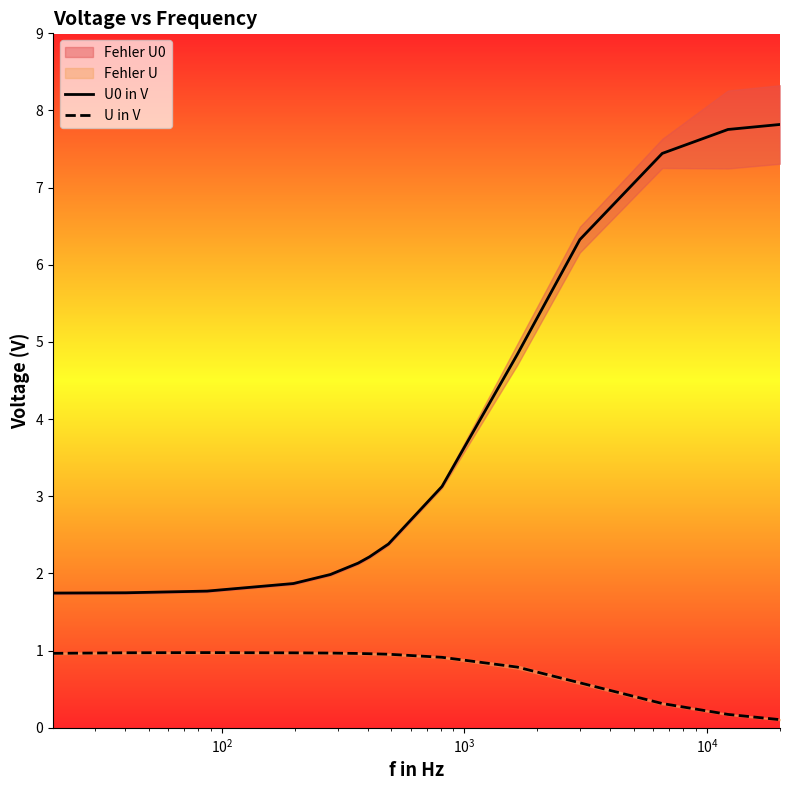

True or false: U0 in V and U in V cross at least once.

False